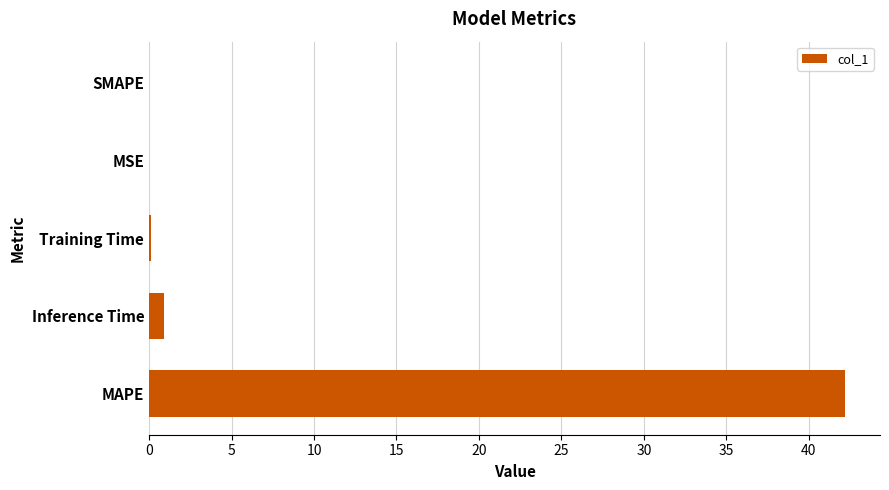

True or false: the data shows 42.2 at MAPE.

True